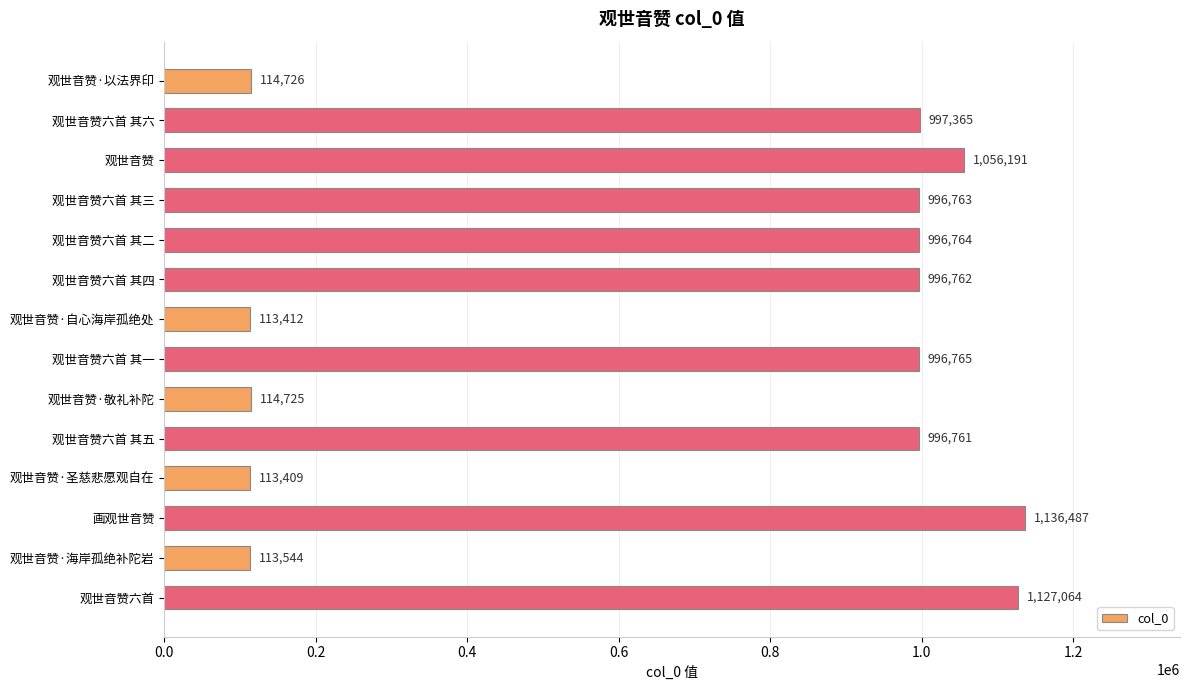

Which category has the highest value across all series?

画观世音赞